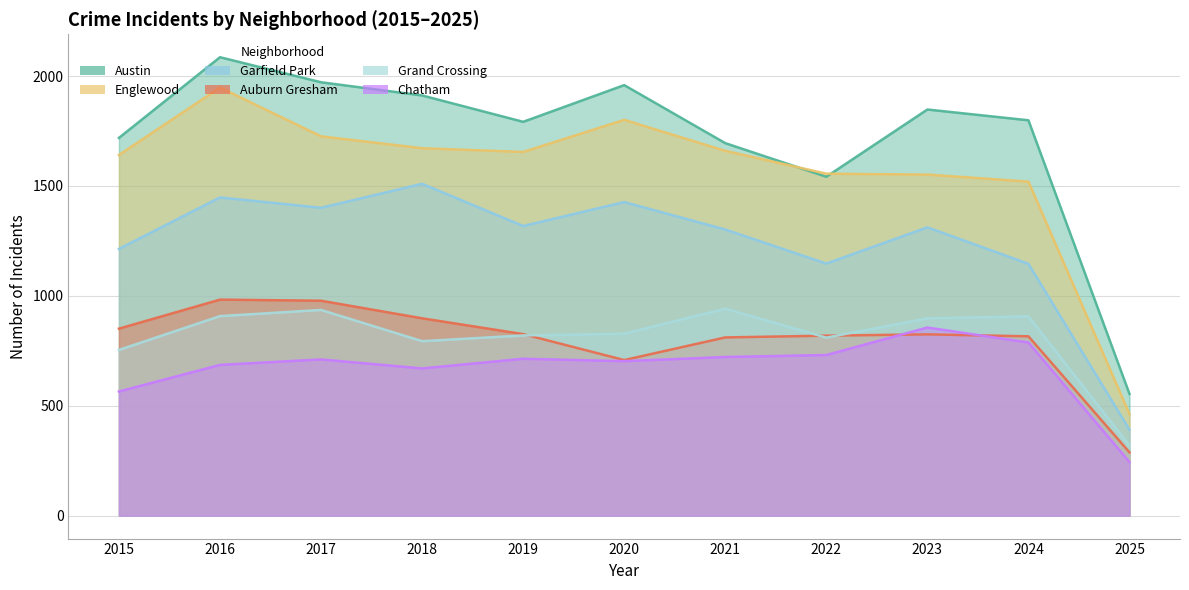

Is it true that Garfield Park equals 1401 at 2017?

True